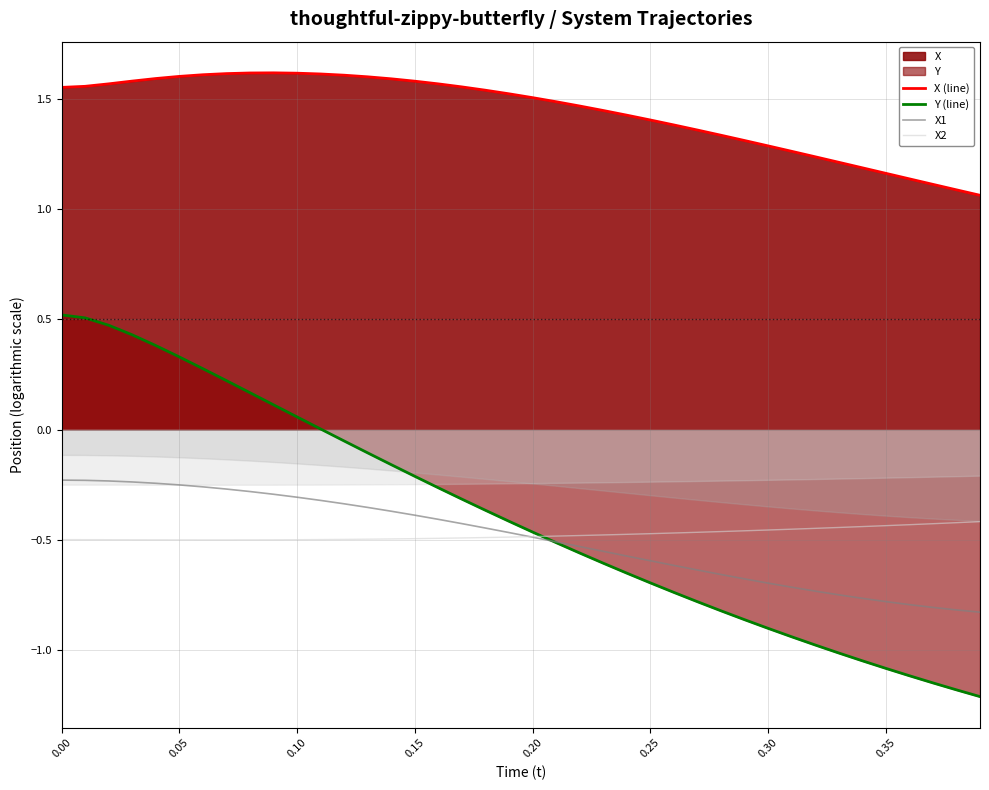

List the series in order of their peak value, lowest first.

X2, X1, Y (line), X (line)